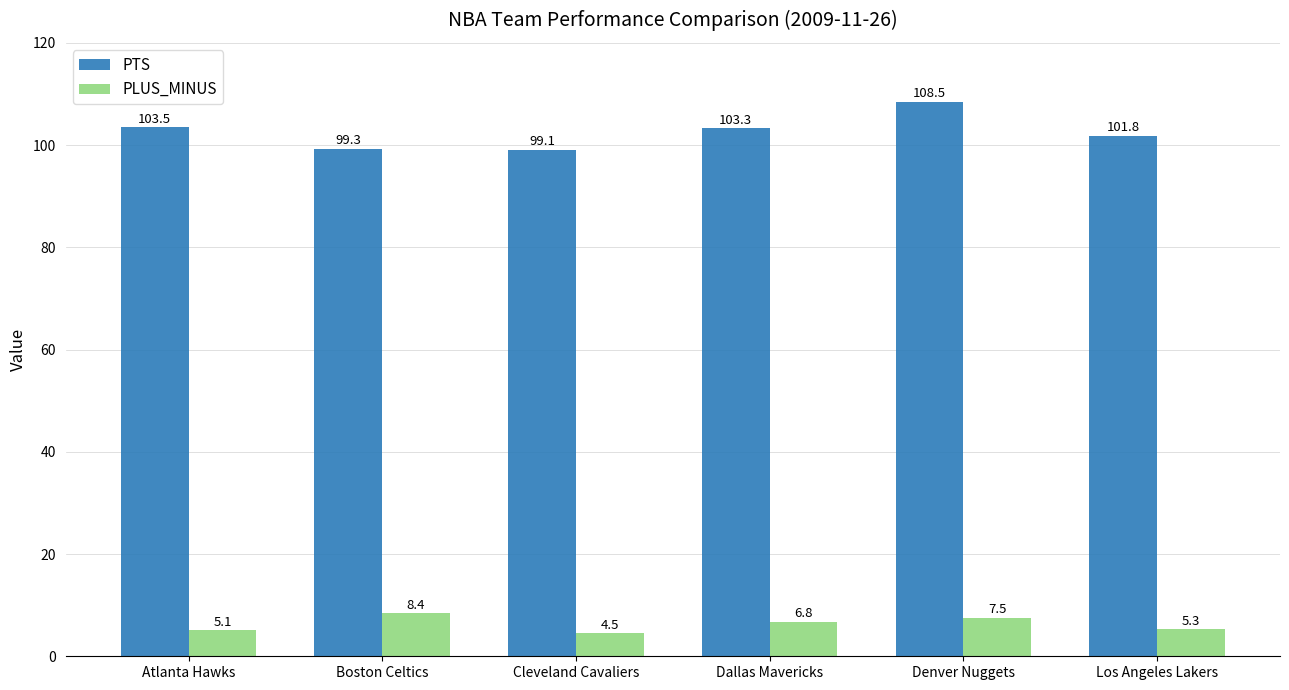

What is the difference between the PTS values at Atlanta Hawks and Boston Celtics?

4.2